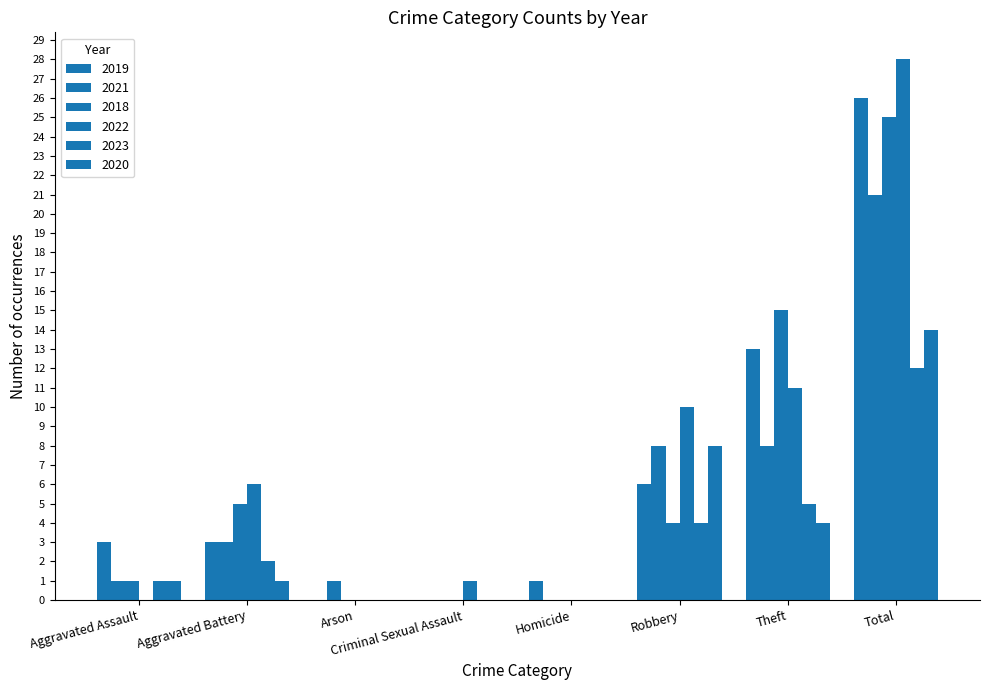

How many distinct data groups are displayed?

6